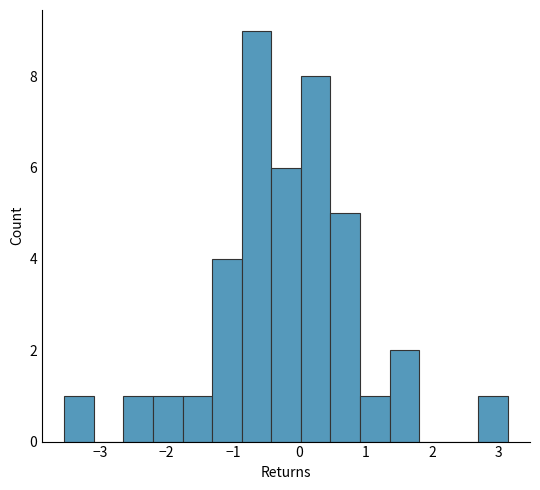

Reading left to right, list every bar in this chart as the range it spans on the x-axis followed by its height. Neither the bar edges nor the heights are printed on the chart, so give them approximately, as read against the axes.

-3.5 to -3.1: 1
-3.1 to -2.6: 0
-2.6 to -2.2: 1
-2.2 to -1.8: 1
-1.8 to -1.3: 1
-1.3 to -0.9: 4
-0.9 to -0.4: 9
-0.4 to 0.0: 6
0.0 to 0.5: 8
0.5 to 0.9: 5
0.9 to 1.4: 1
1.4 to 1.8: 2
1.8 to 2.2: 0
2.2 to 2.7: 0
2.7 to 3.1: 1